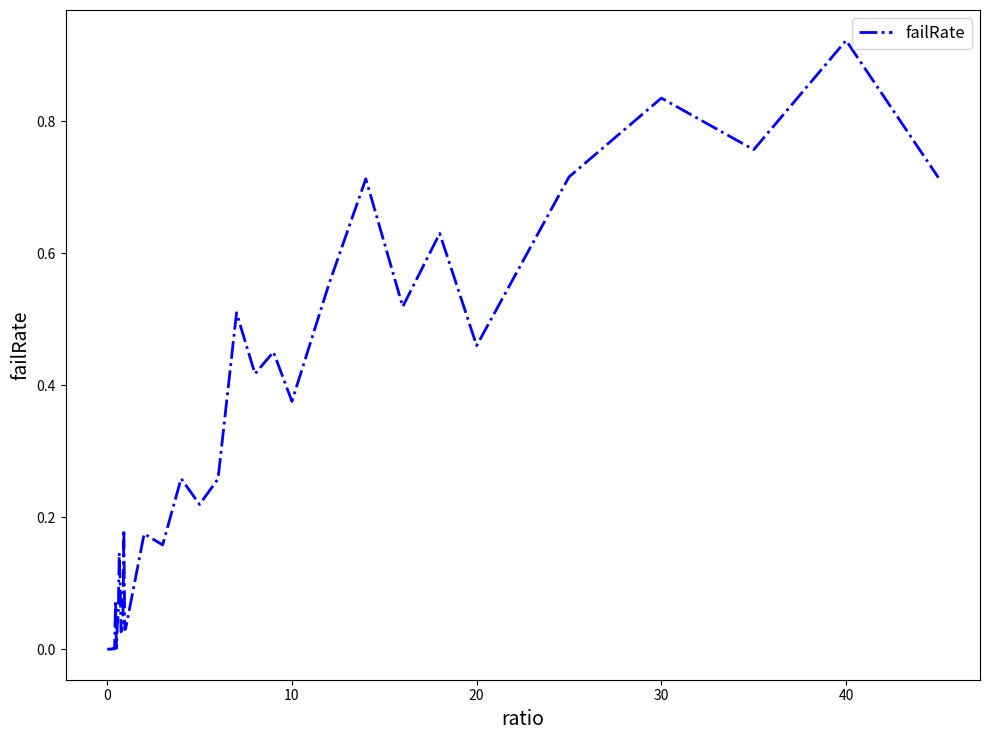

Between 10 and 40, which is larger?

40